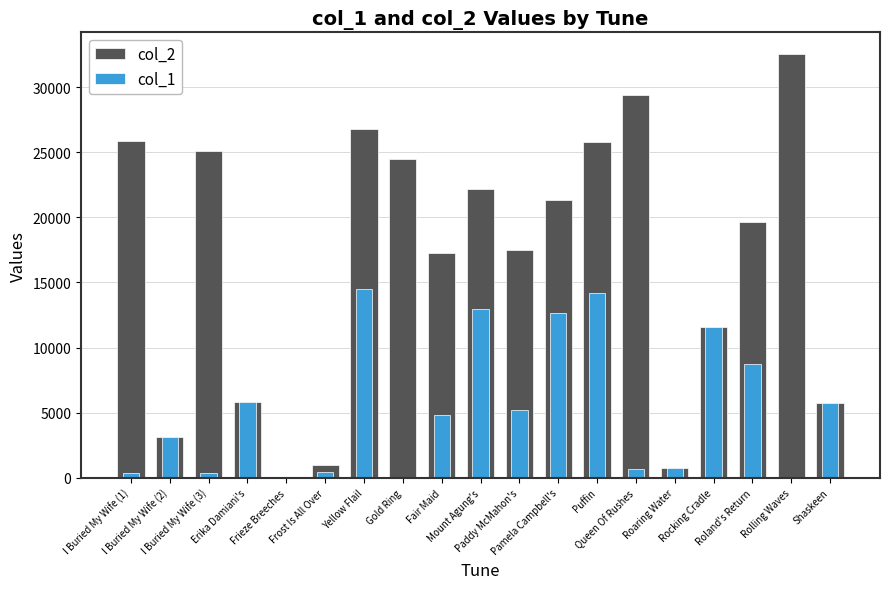

Reading right to left, extract all data points from this chart.

col_2: 5712	32576	19681	11617	768	29410	25807	21309	17467	22184	17268	24456	26782	977	34	5812	25096	3121	25876
col_1: 5712	88	8777	11617	768	710	14194	12654	5197	12942	4807	37	14535	448	34	5812	383	3121	381